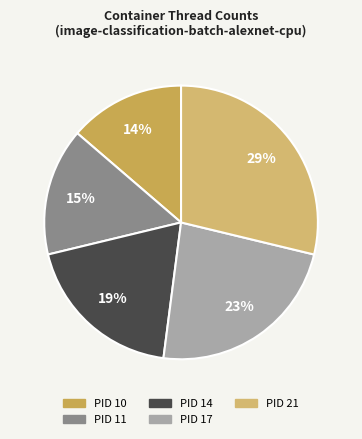

To the nearest percent, what is the difference between the largest and smallest slice percentages?

15%